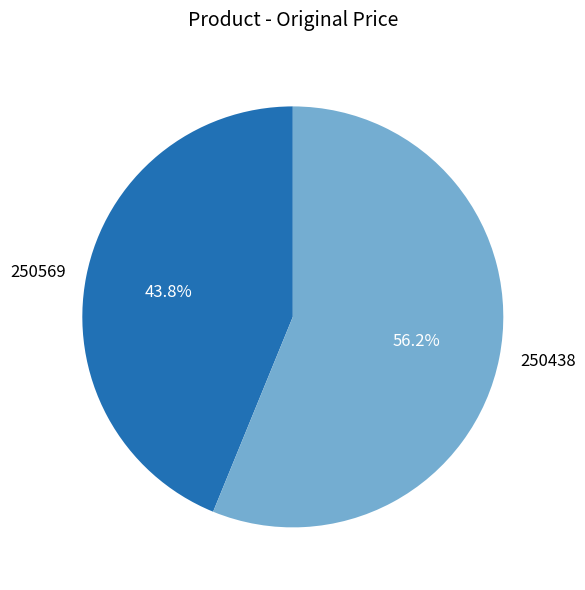

To the nearest percent, what is the difference between the largest and smallest slice percentages?

12%